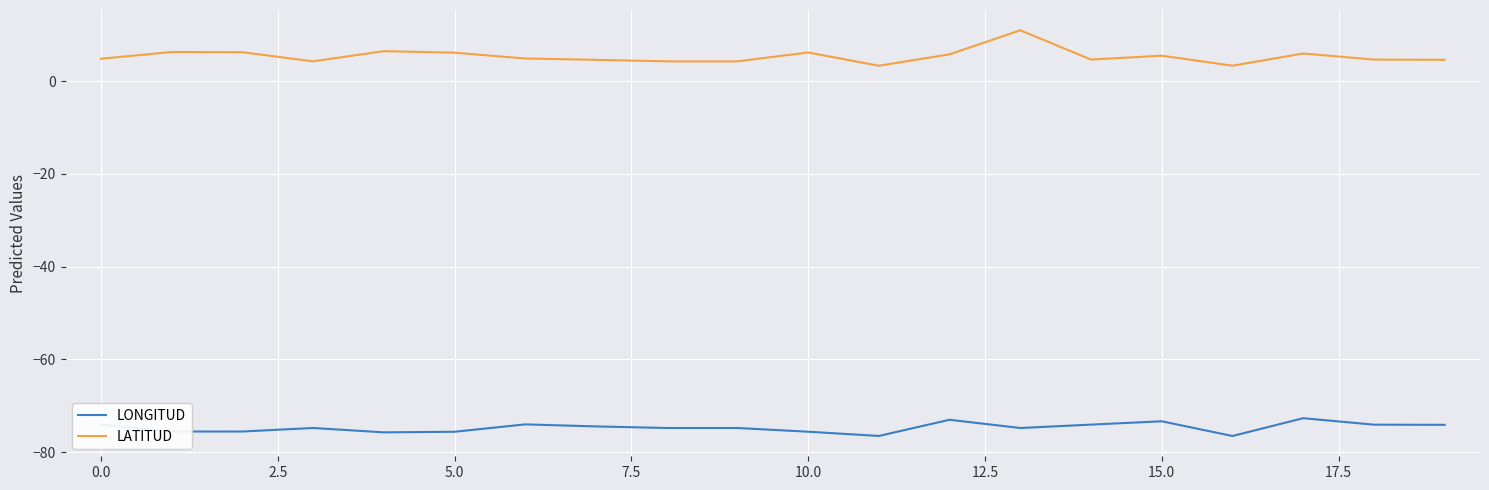

Which series has the largest total across all categories?

LATITUD